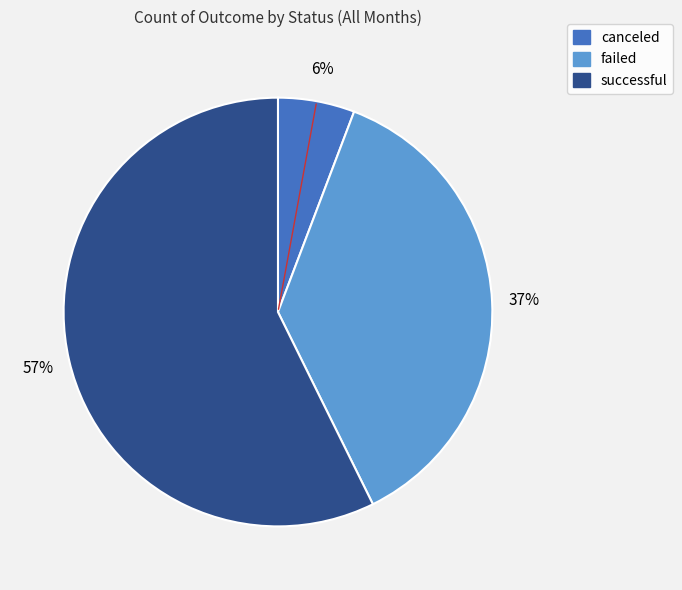

Which category accounts for the majority?

successful